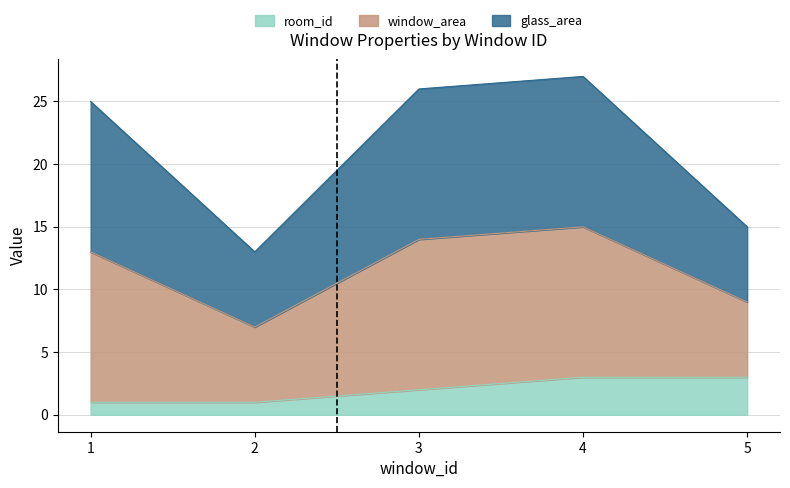

Is the value of room_id at 3 greater than the value of window_area at 3?

No